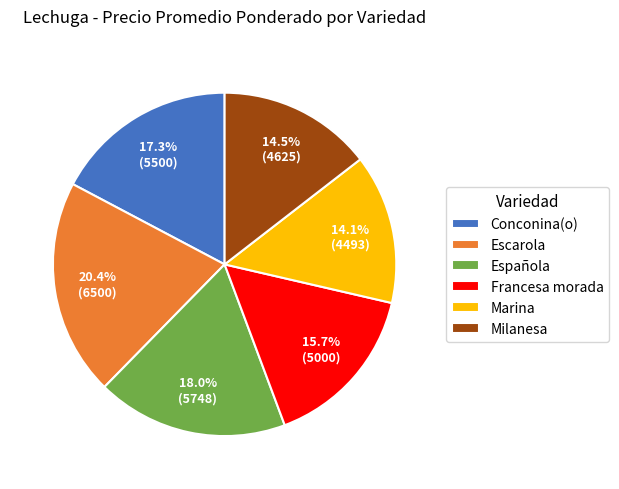

True or false: Conconina(o) accounts for 8% of the total.

False